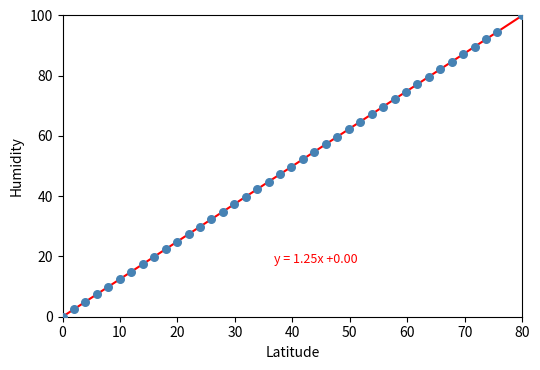

What is the range of Y values (max minus min)?

100.0